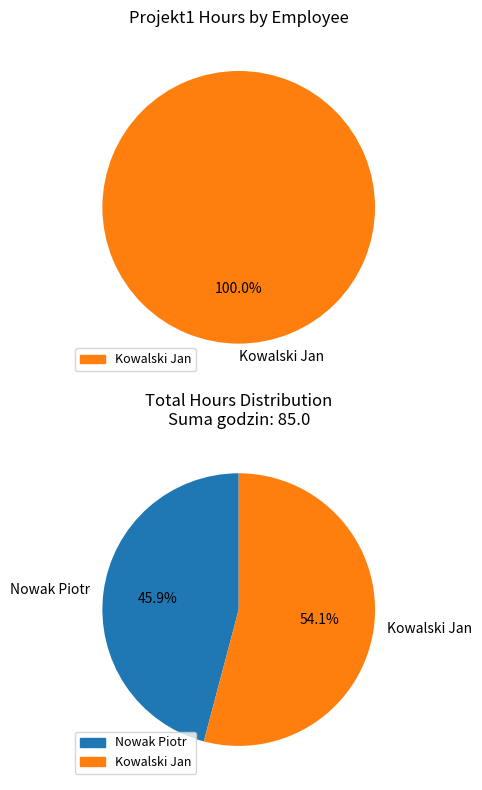

Combined, what portion of the pie is Nowak Piotr and Kowalski Jan?

100.0%